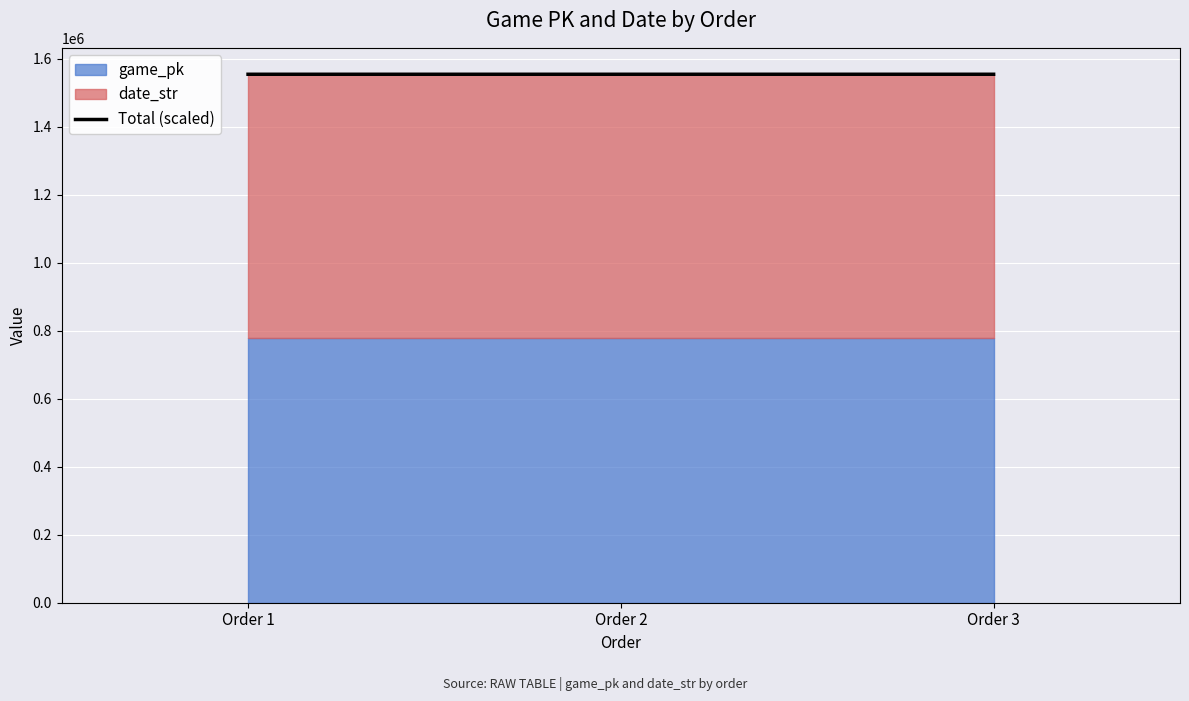

What is the maximum value for Total (scaled)?

1554977.8